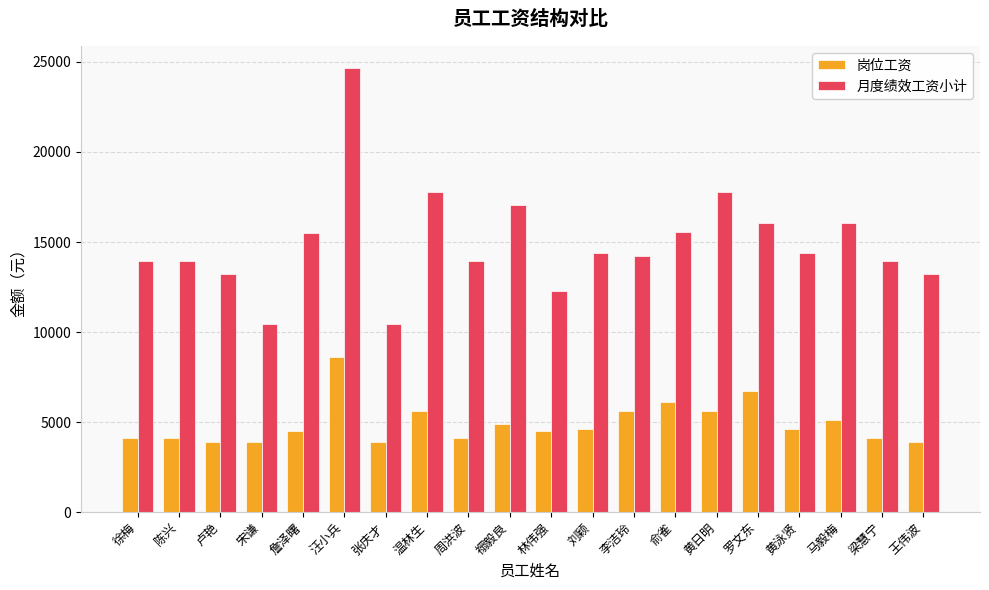

Are the bars horizontal?

No